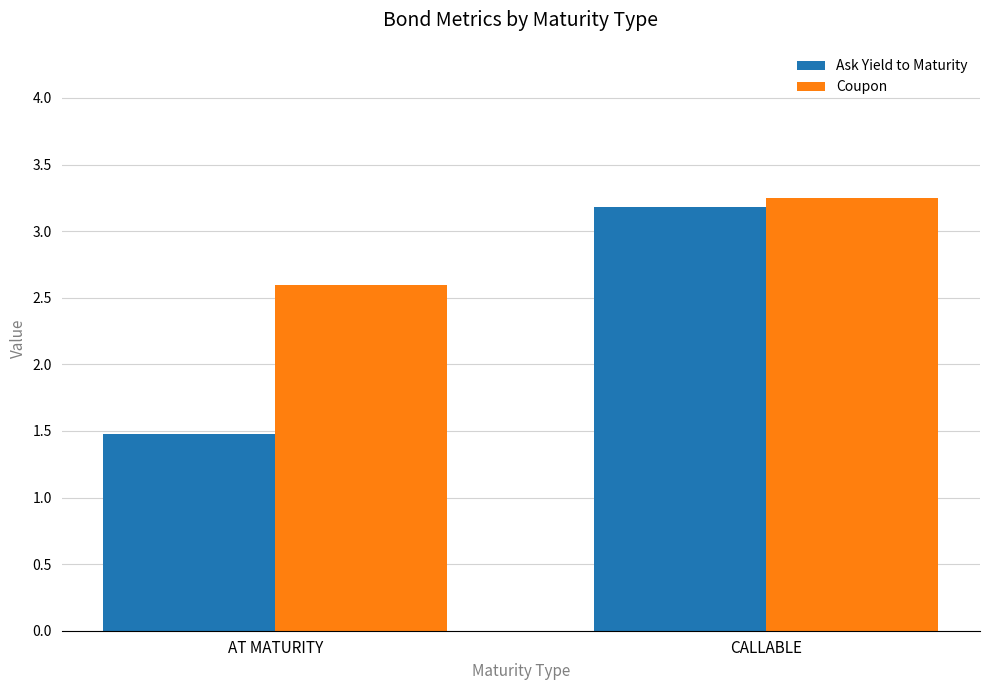

Which series changed the most between AT MATURITY and CALLABLE?

Ask Yield to Maturity